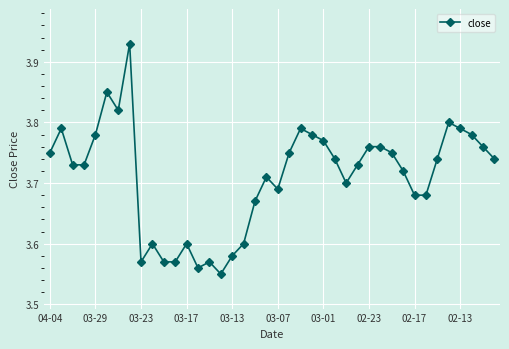

True or false: there are more than 0 points higher than both neighbors.

True